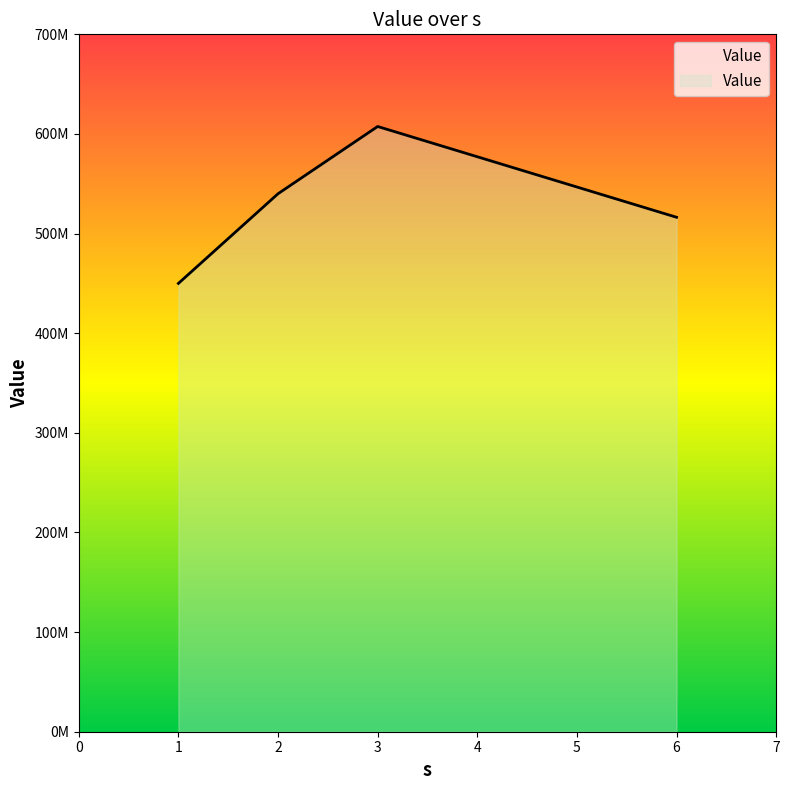

The chart shows a value of 292829314 at 2. True or false?

False